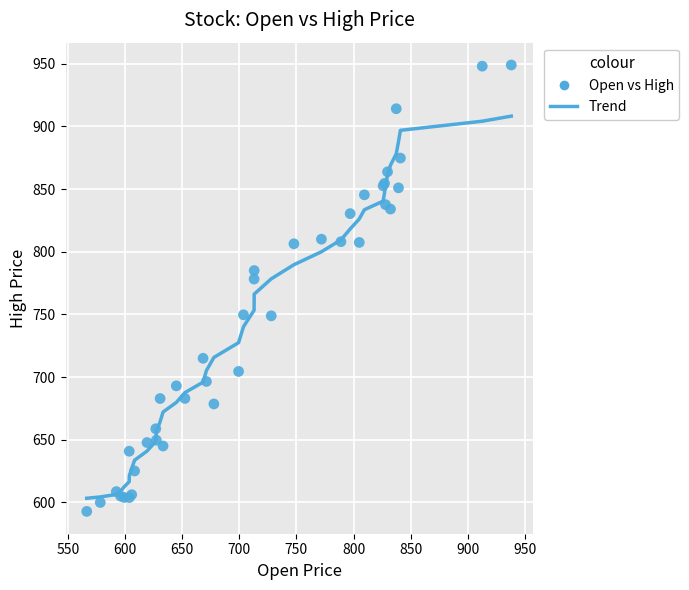

What Y value in the scatter plot is closest to 770?

778.2